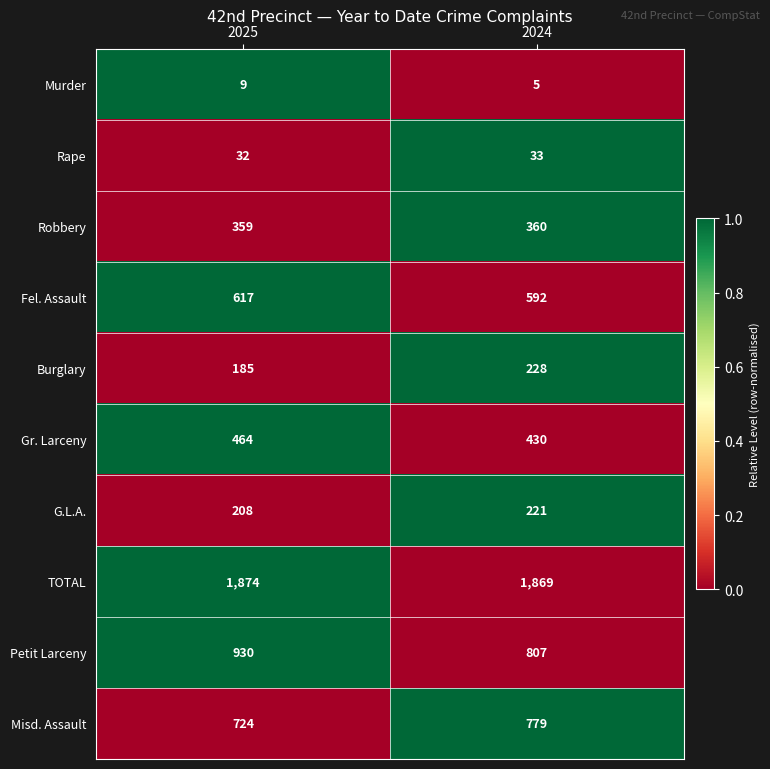

True or false: TOTAL has a value of 3233 at 2025.

False